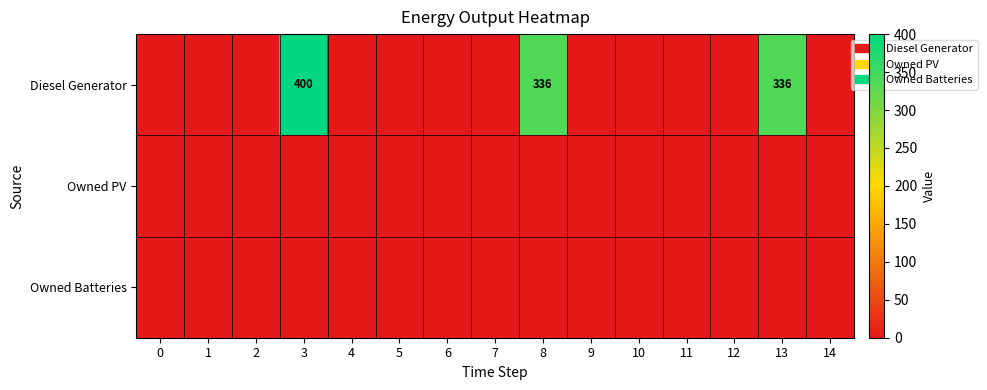

Which series changed the most between 2 and 11?

Diesel Generator